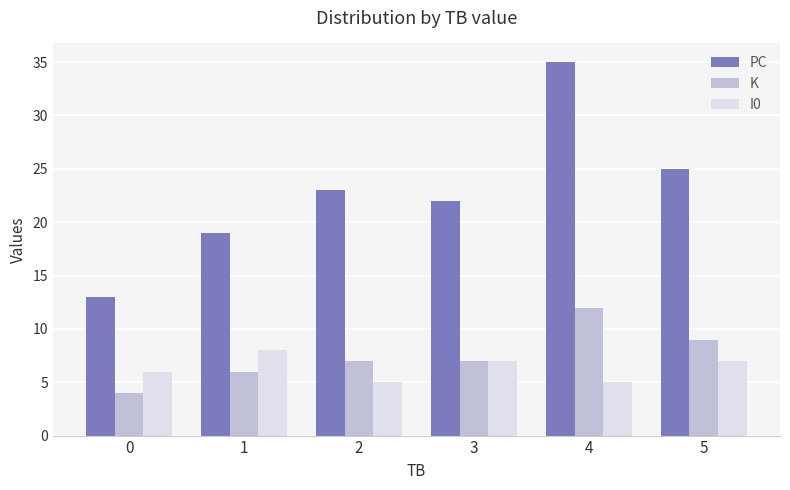

Reading right to left, what are all the values shown in this chart?

PC: 25	35	22	23	19	13
K: 9	12	7	7	6	4
I0: 7	5	7	5	8	6